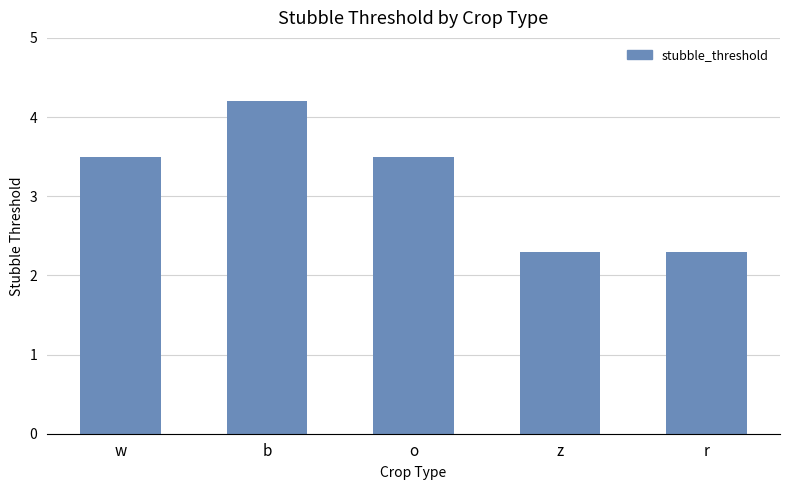

The value at b is 4.2. True or false?

True